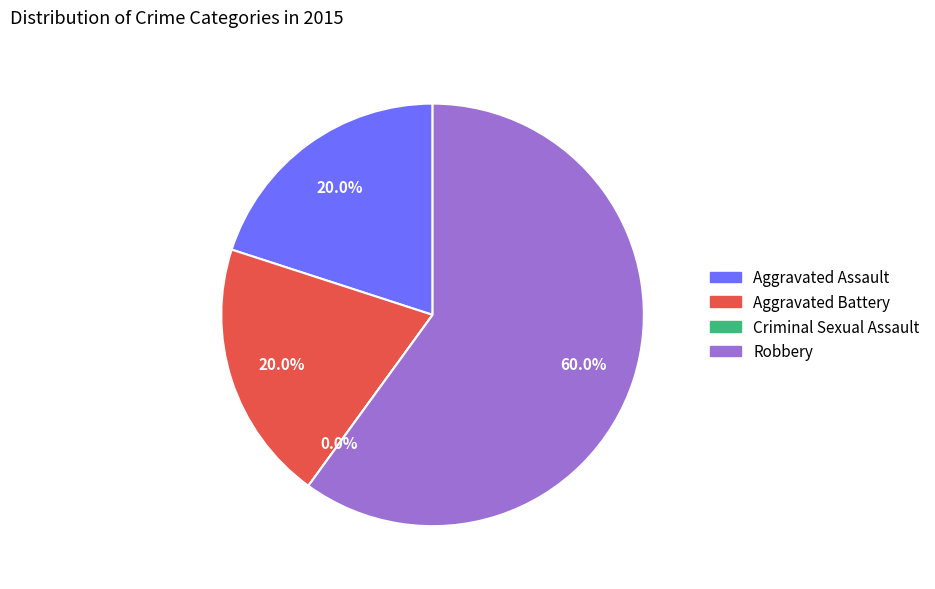

How many slices are in this pie chart?

4